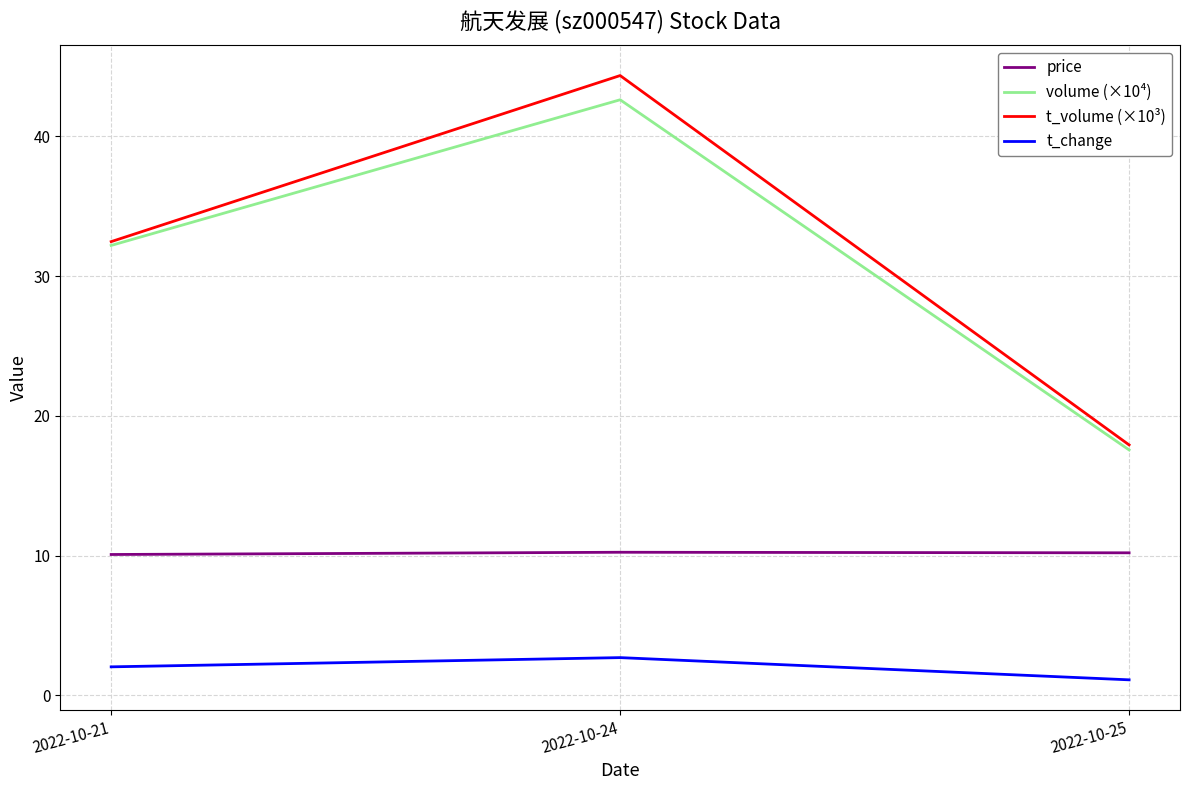

Which label corresponds to the smallest value in the chart?

2022-10-25